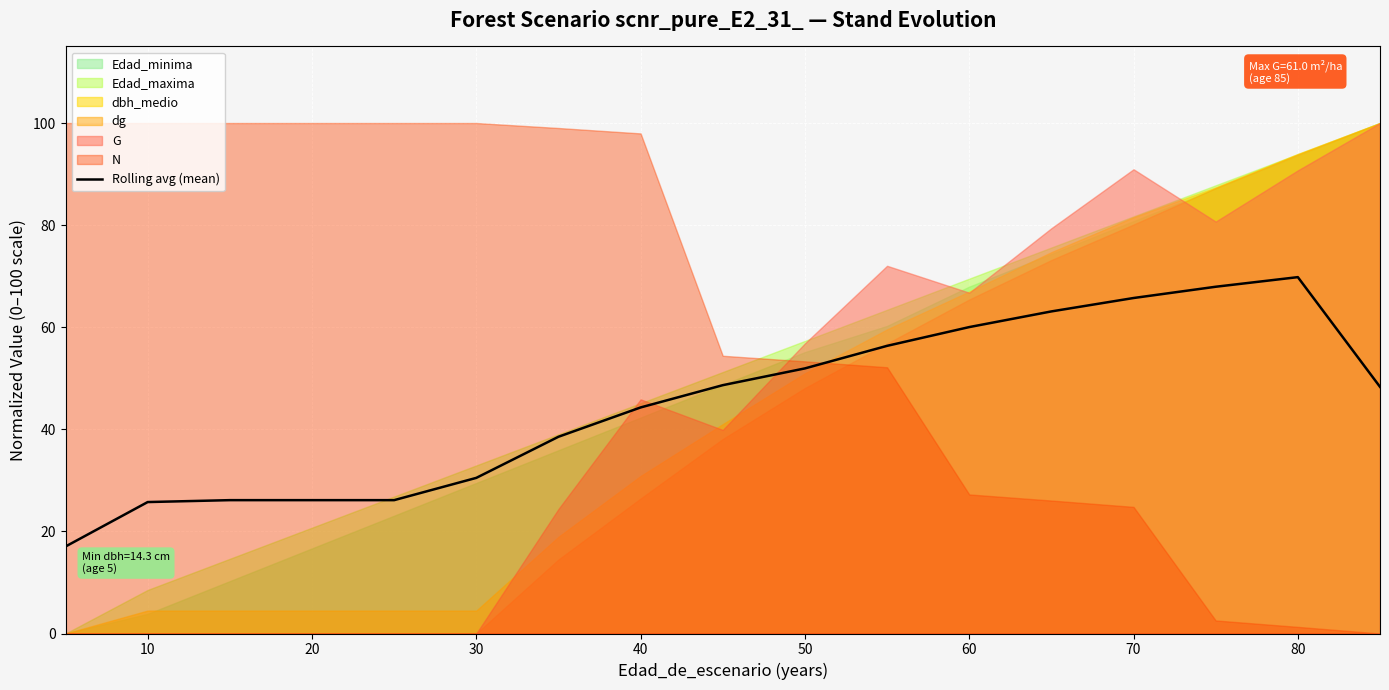

What is the highest value of the Rolling avg (mean) series?

69.8